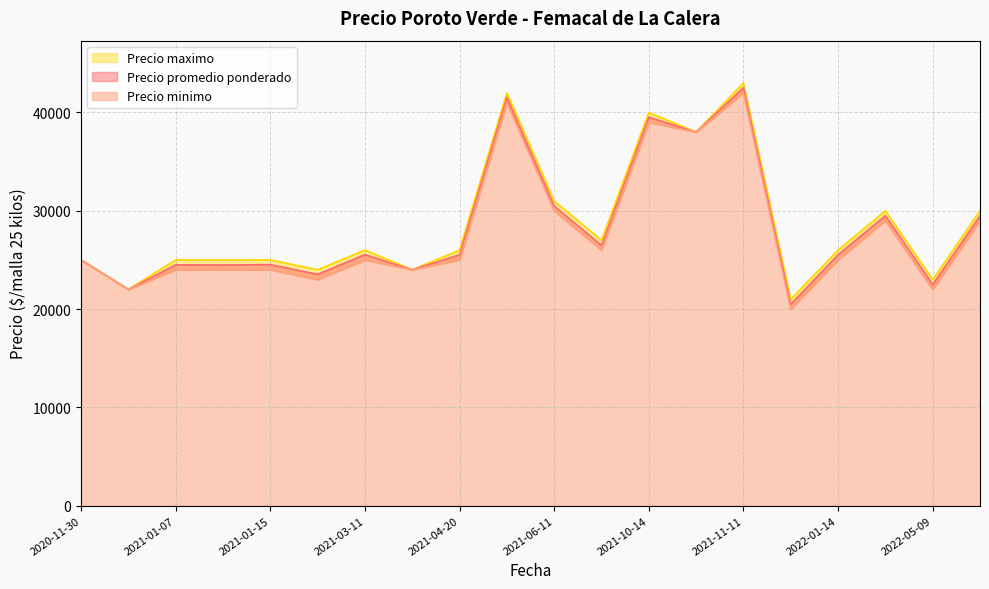

What is the average value of the Precio maximo series?

28650